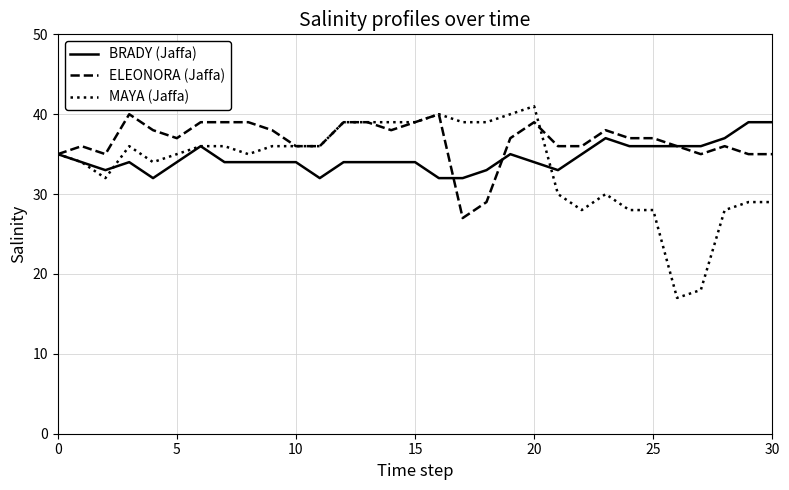

Which series has the widest spread of values?

MAYA (Jaffa)